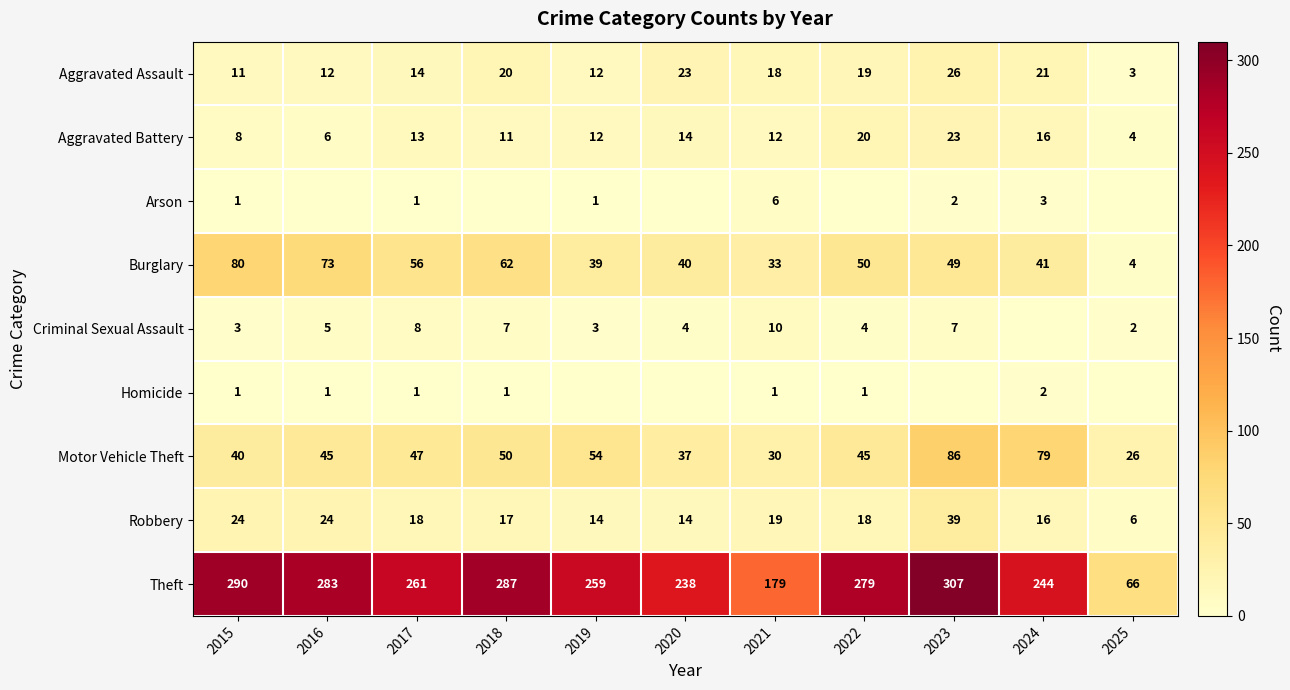

The Motor Vehicle Theft series shows 26 at 2025. True or false?

True